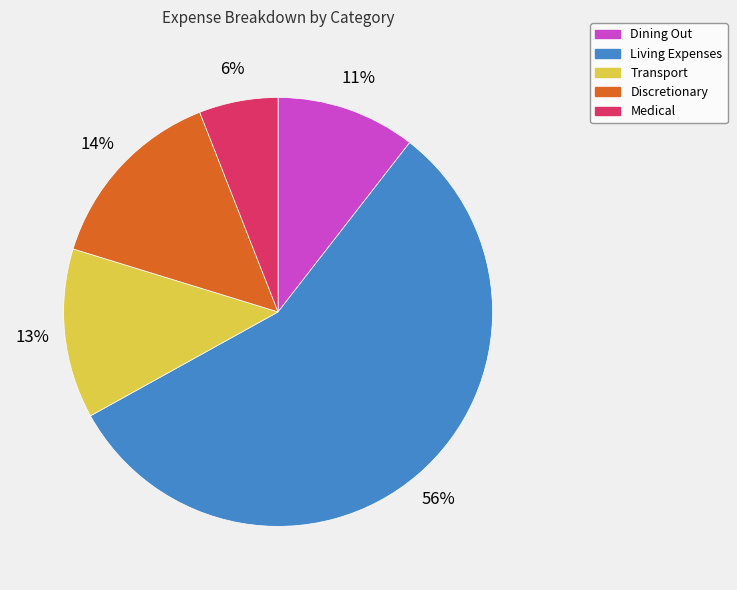

Which slice is the largest?

Living Expenses